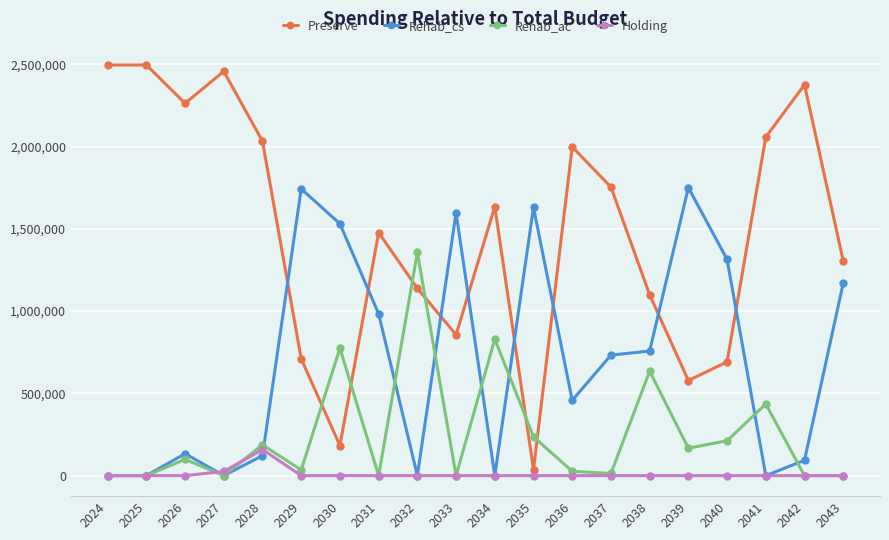

How many series are shown in this chart?

4